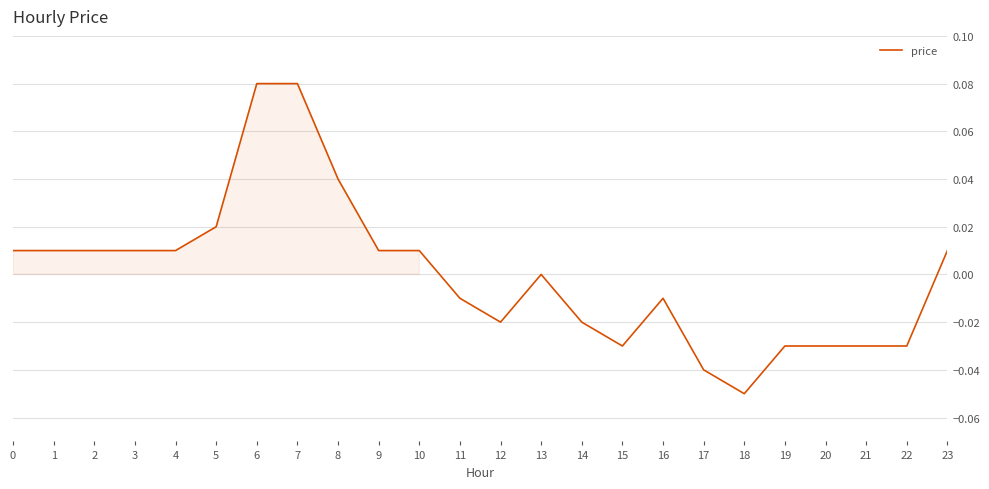

Between 9 and 18, which is larger?

9